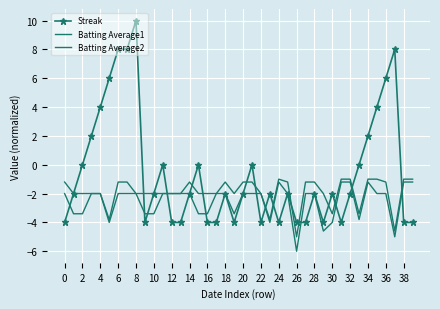

Reading left to right, transcribe all the data shown in this chart.

Streak: -4.0	-2.0	0.0	2.0	4.0	6.0	8.0	8.0	10.0	-4.0	-2.0	0.0	-4.0	-4.0	-2.0	0.0	-4.0	-4.0	-2.0	-4.0	-2.0	0.0	-4.0	-2.0	-4.0	-2.0	-4.0	-4.0	-2.0	-4.0	-2.0	-4.0	-2.0	0.0	2.0	4.0	6.0	8.0	-4.0	-4.0
Batting Average1: -1.2	-2.0	-2.0	-2.0	-2.0	-3.8	-1.2	-1.2	-2.0	-2.0	-2.0	-2.0	-2.0	-2.0	-1.2	-2.0	-2.0	-2.0	-1.2	-2.0	-1.2	-1.2	-2.0	-3.8	-1.0	-1.2	-5.0	-1.2	-1.2	-2.0	-3.4	-1.0	-1.0	-3.4	-1.0	-1.0	-1.2	-4.6	-1.0	-1.0
Batting Average2: -2.0	-3.4	-3.4	-2.0	-2.0	-4.0	-2.0	-2.0	-2.0	-3.4	-3.4	-2.0	-2.0	-2.0	-2.0	-3.4	-3.4	-2.0	-2.0	-3.4	-2.0	-2.0	-2.0	-4.0	-1.2	-2.0	-6.0	-2.0	-2.0	-4.6	-4.0	-1.2	-1.2	-3.8	-1.2	-2.0	-2.0	-5.0	-1.2	-1.2